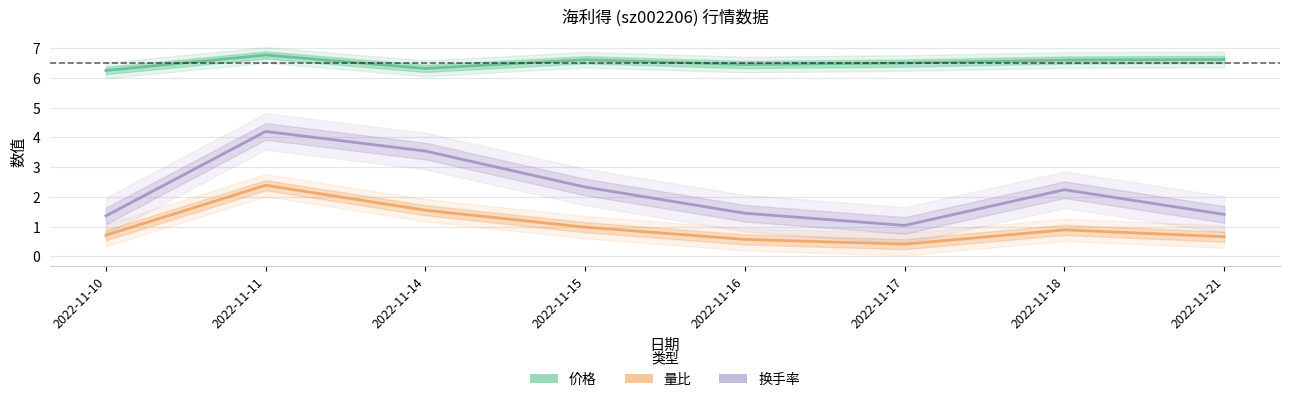

True or false: 换手率 and 量比 intersect in this chart.

False